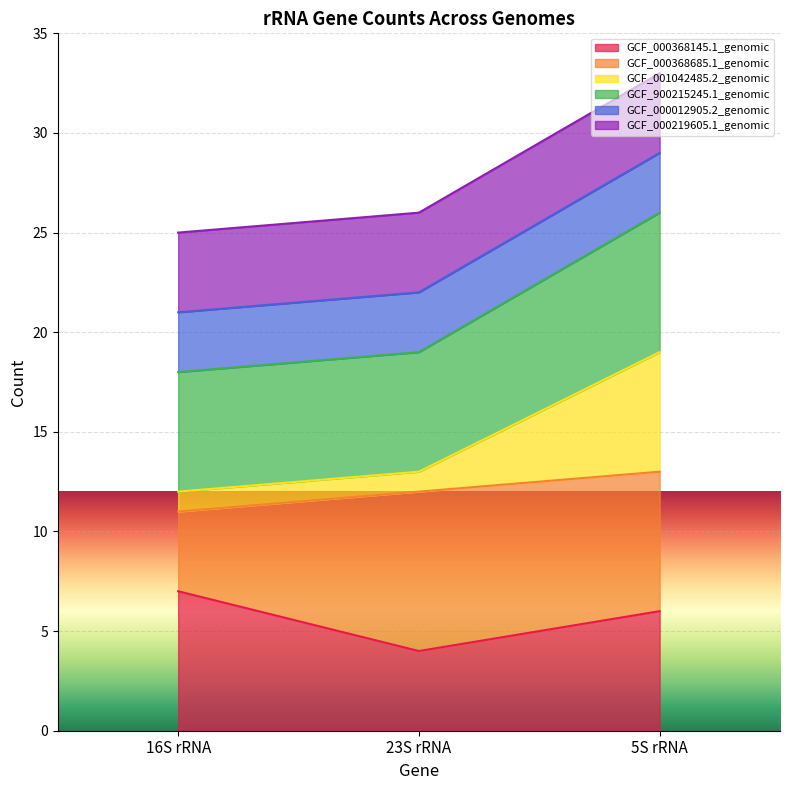

The GCF_900215245.1_genomic series shows 19 at 5S rRNA. True or false?

False